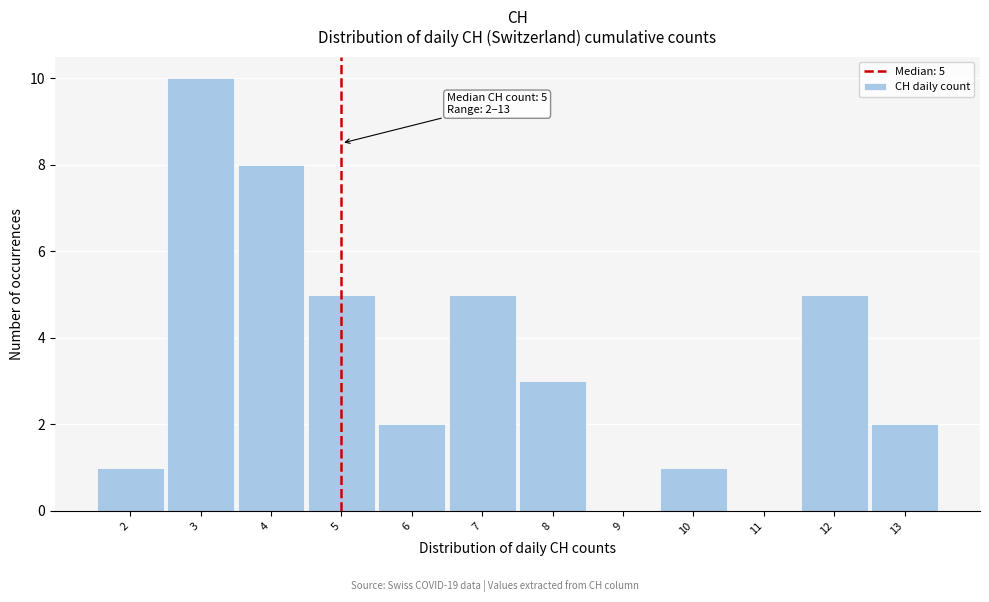

Which range on the x-axis has the tallest bar?

2.5 to 3.5